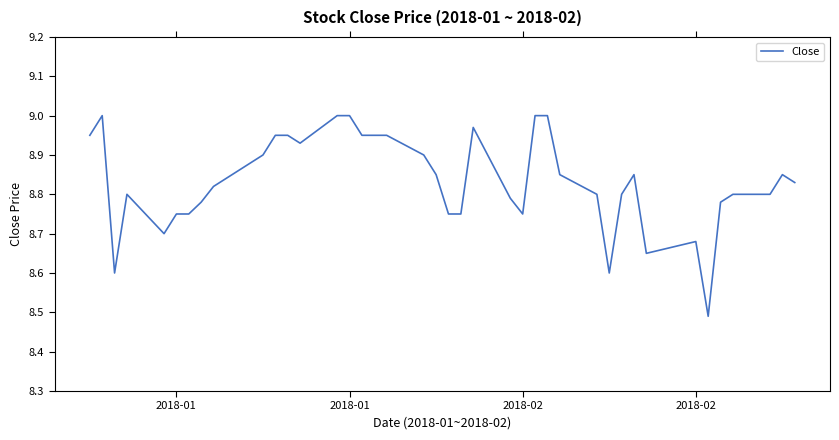

What is the difference between the maximum and minimum values?

0.5